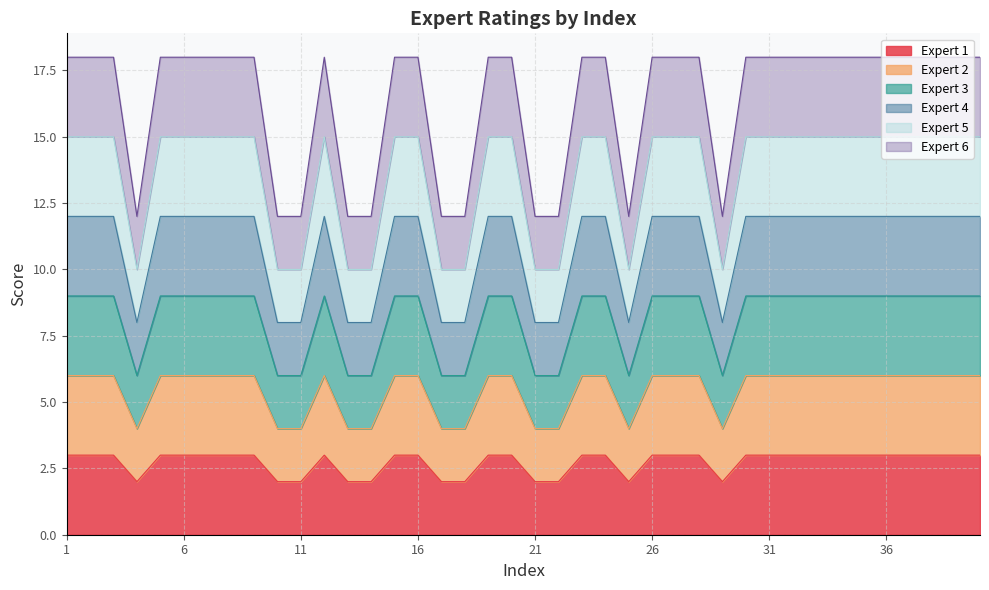

How many data points in Expert 3 are less than 9?

11